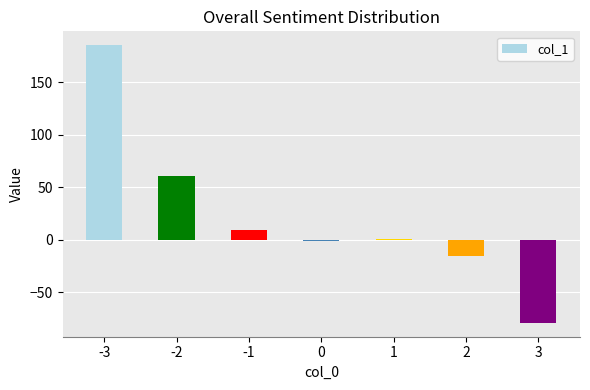

Reading right to left, what are all the values shown in this chart?

-79	-15	1	-1	9	61	185